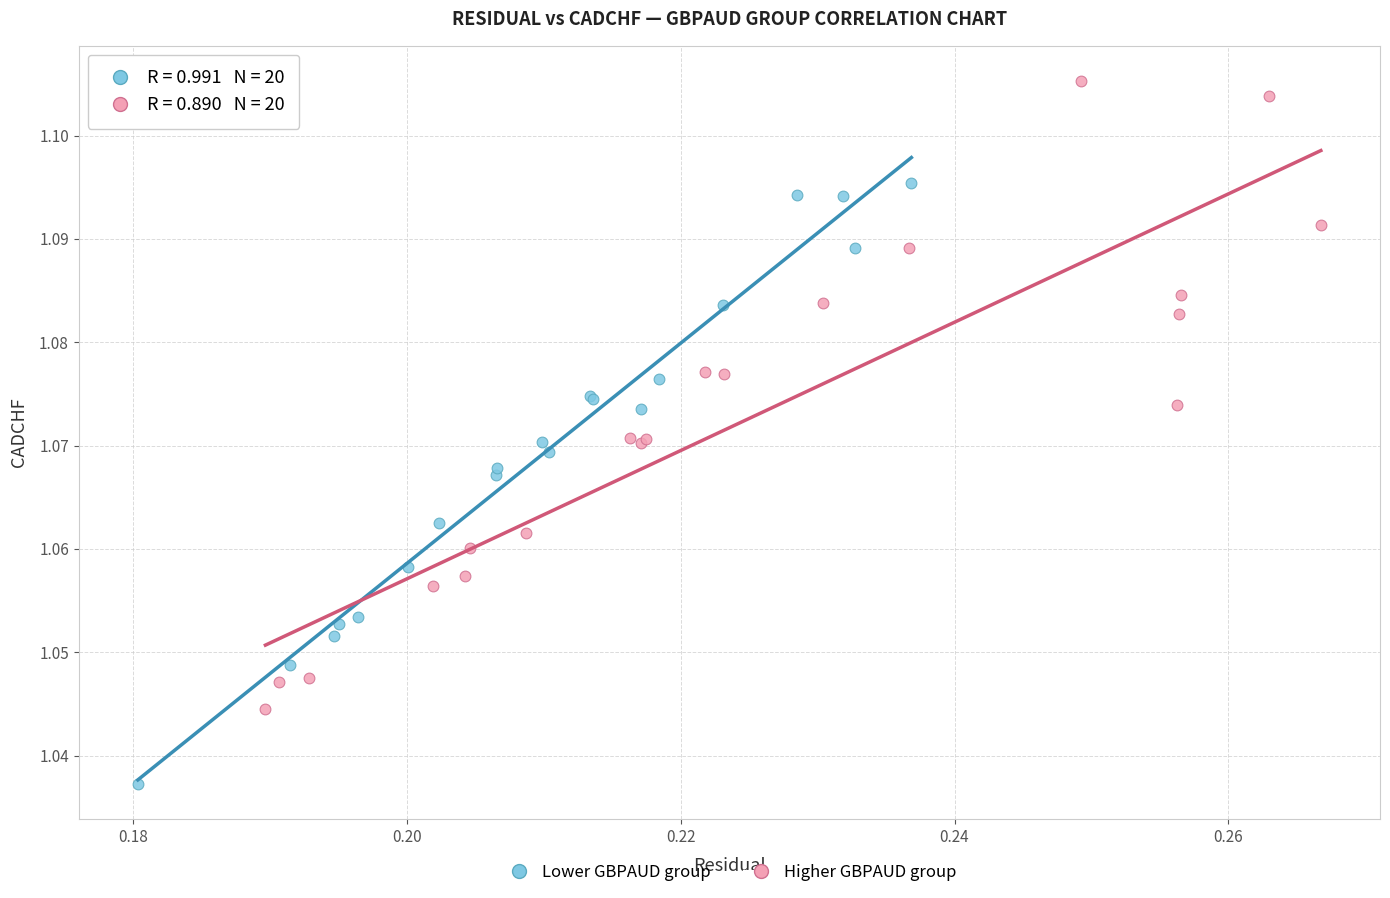

Which series reaches the maximum Y coordinate?

Higher GBPAUD group